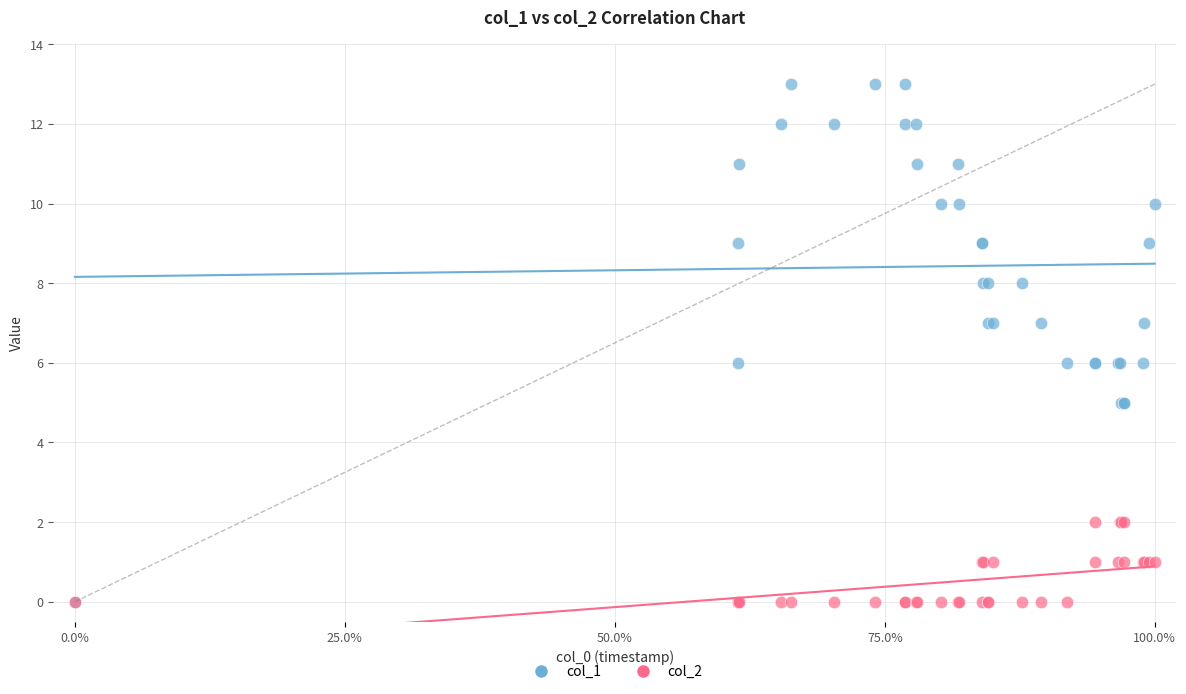

What are all the series names shown in the legend?

col_1, col_2